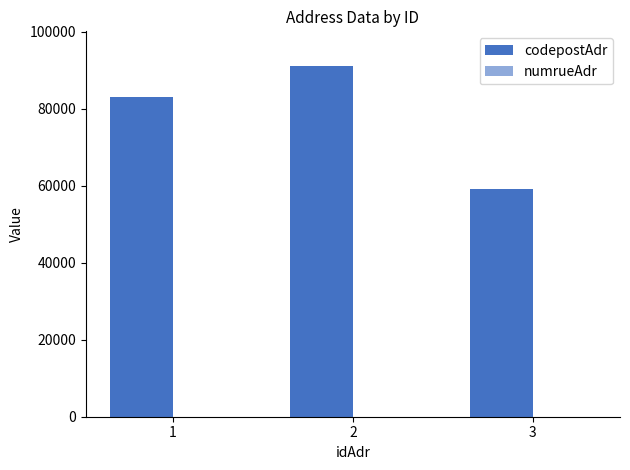

What is the sum of all codepostAdr values?

233100